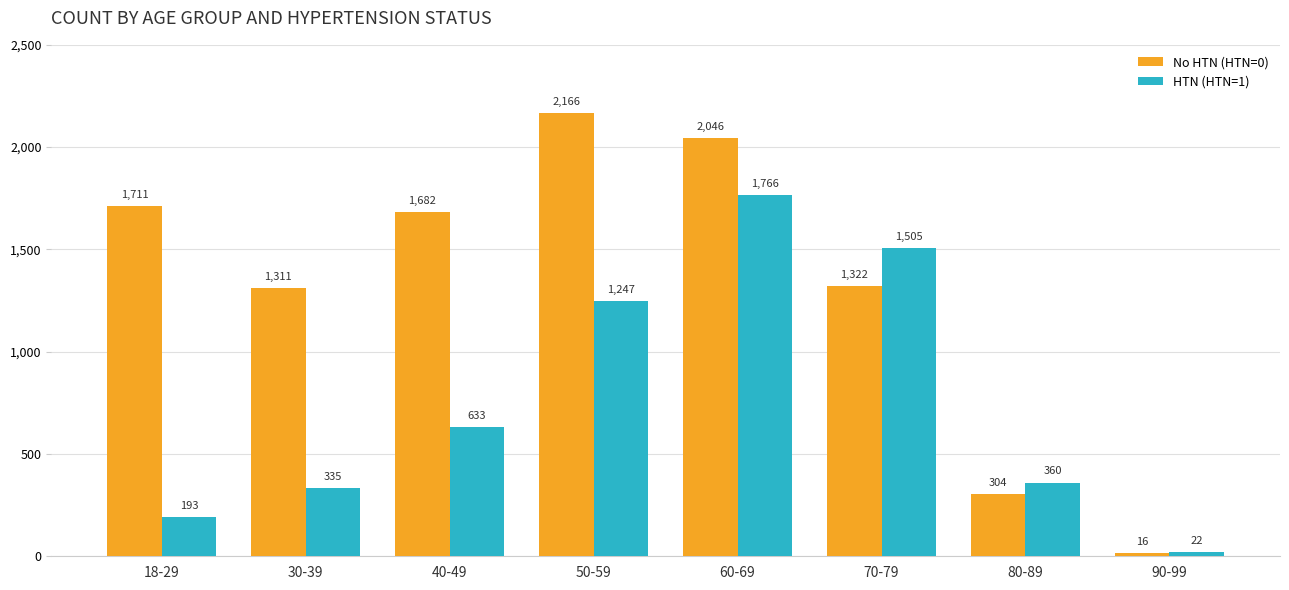

The HTN (HTN=1) series shows 105 at 18-29. True or false?

False